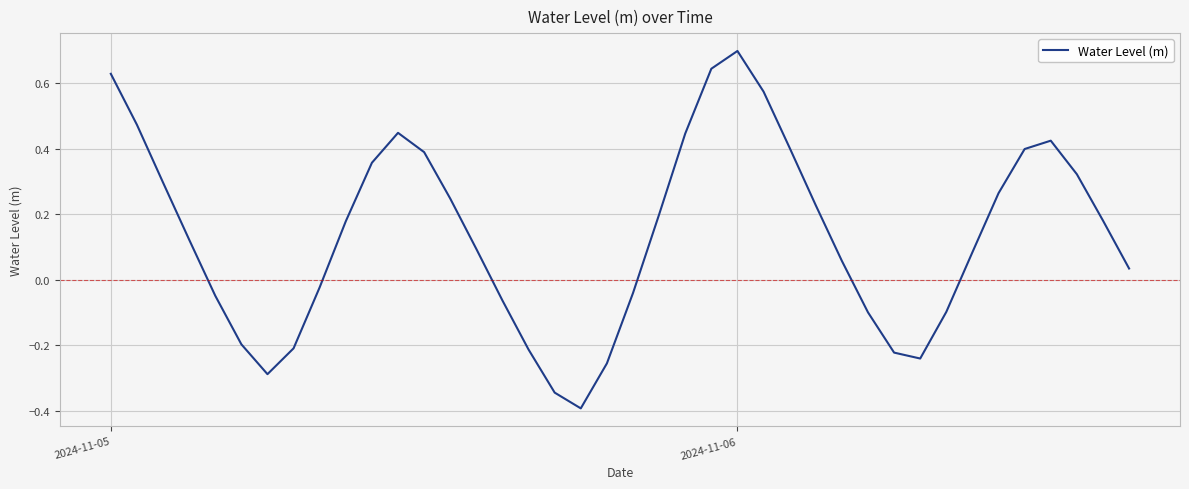

What is the greatest value displayed?

0.7